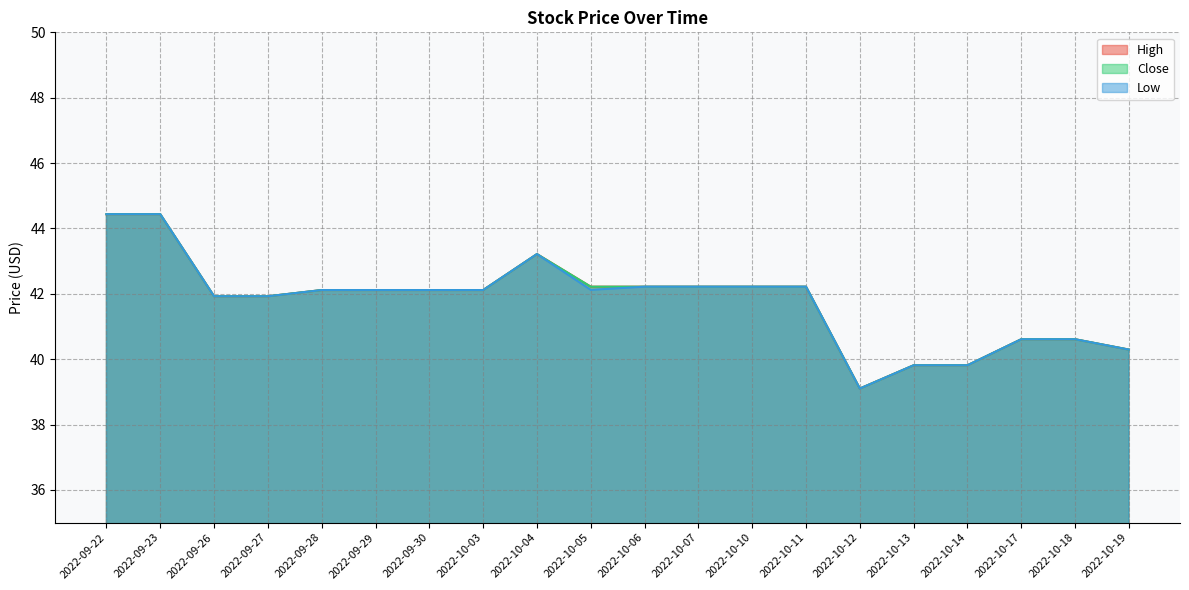

The Low series shows 44.4 at 2022-09-22. True or false?

True